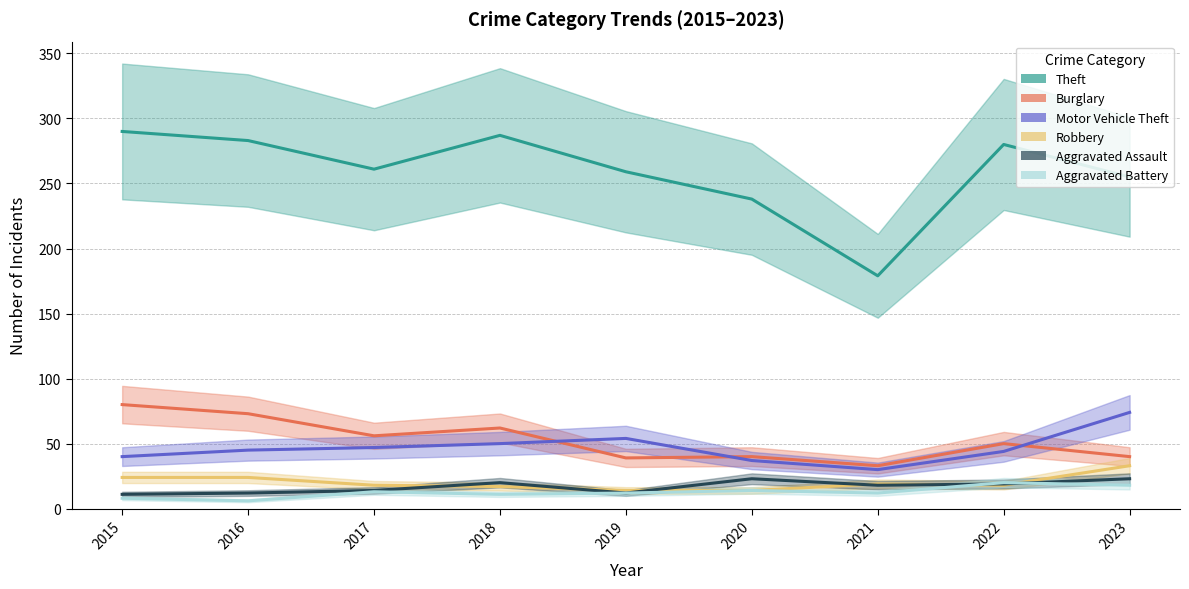

How many values in the Robbery series are below 18?

3